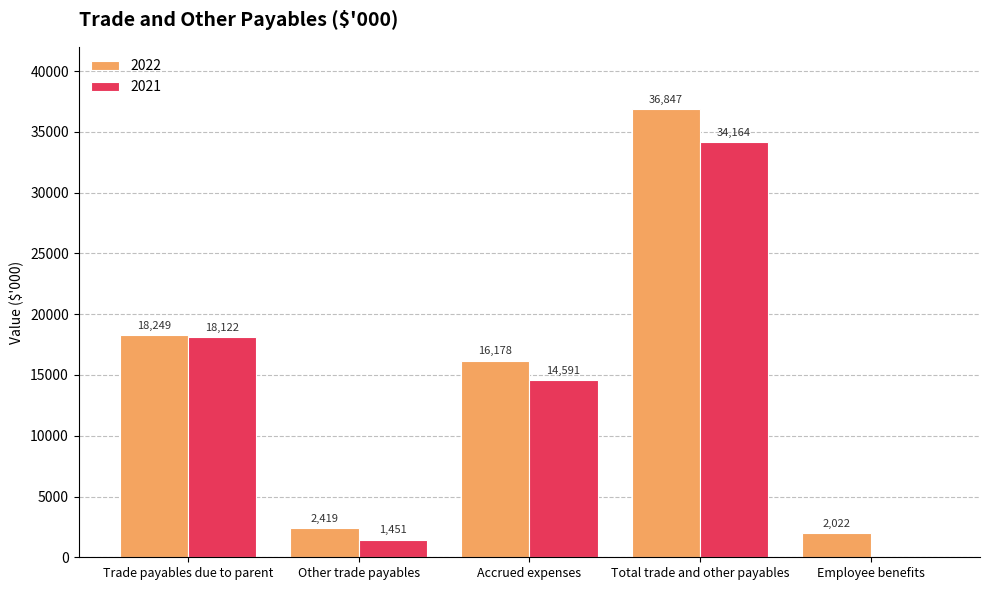

Which series has the widest spread of values?

2022